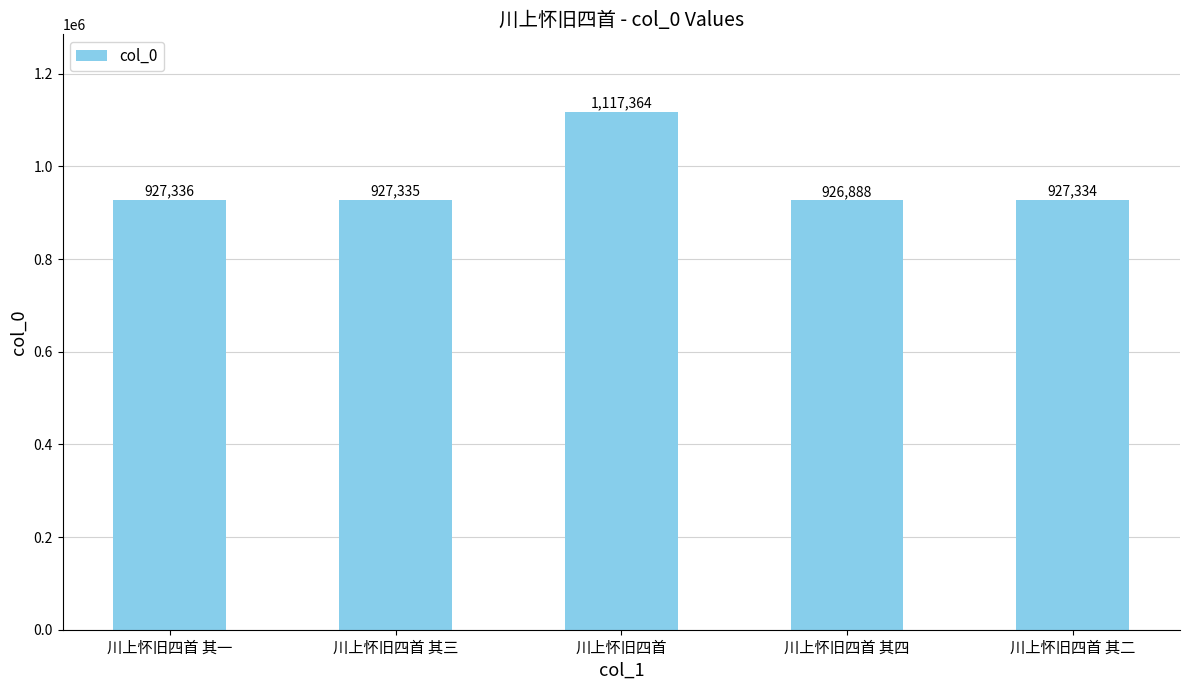

Rank the categories by value from highest to lowest.

川上怀旧四首, 川上怀旧四首 其一, 川上怀旧四首 其三, 川上怀旧四首 其二, 川上怀旧四首 其四